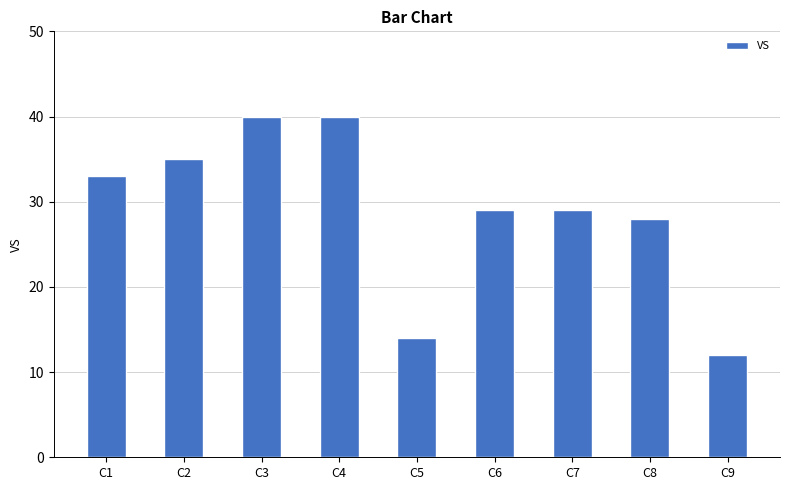

What is the value of the 3rd bar from the left?

40